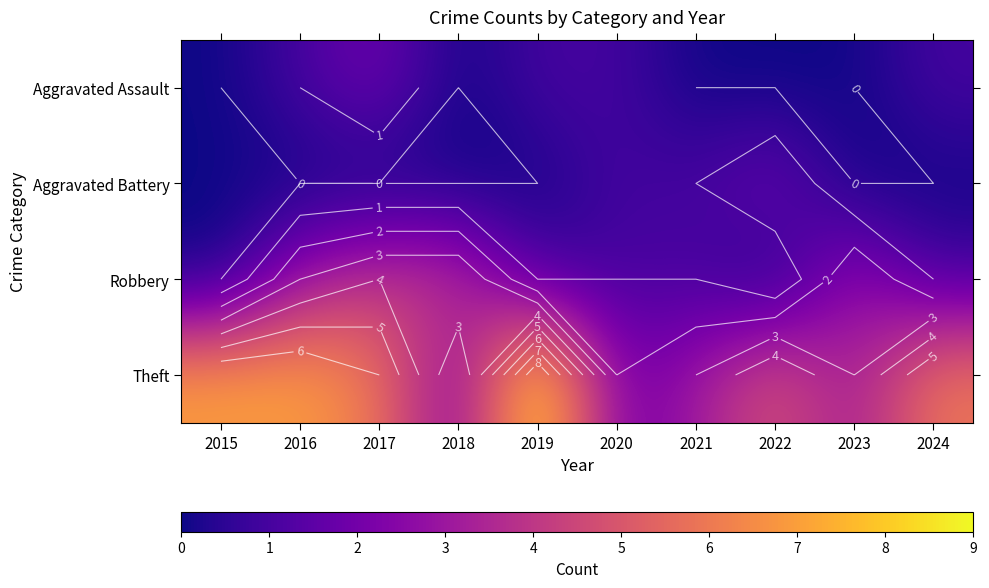

The Aggravated Battery series shows 0 at 2018. True or false?

True